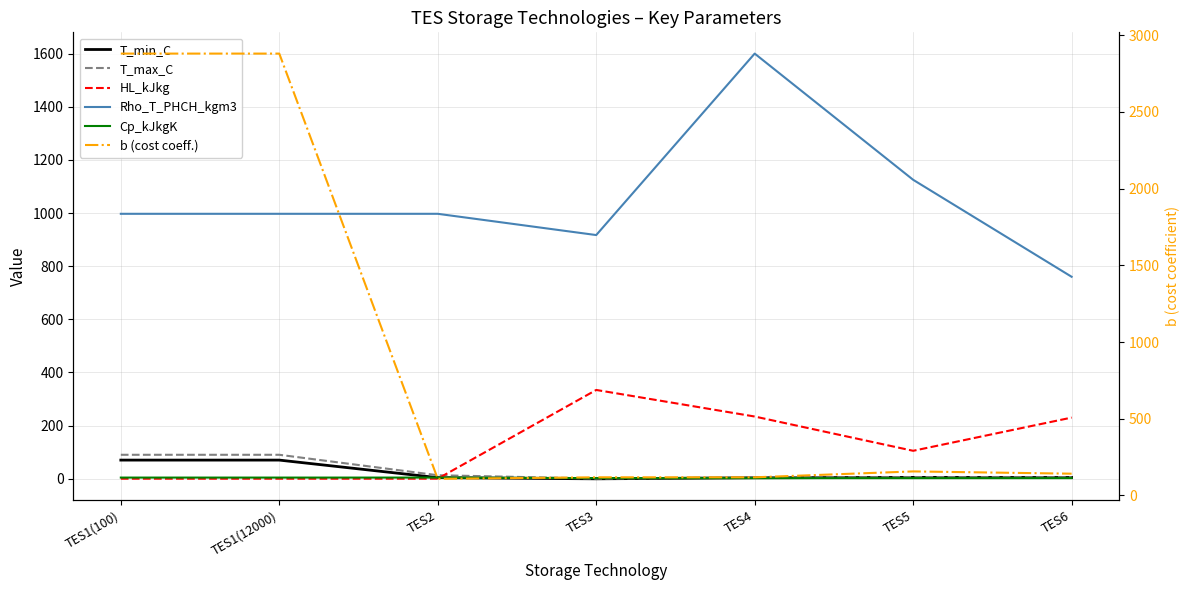

The HL_kJkg series shows 226.8 at TES1(100). True or false?

False